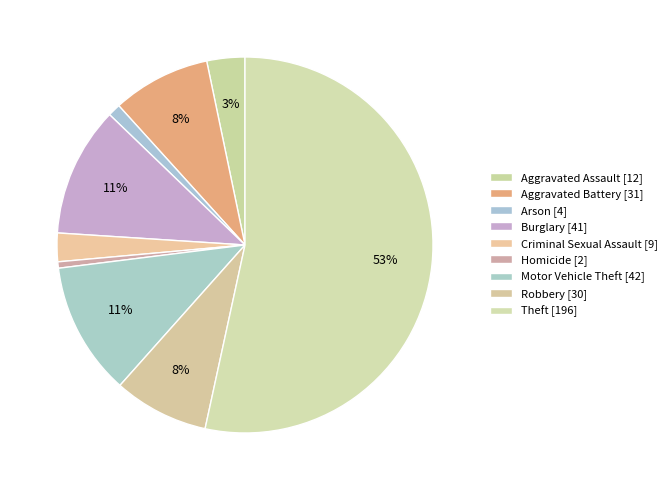

Rank the categories by value from highest to lowest.

Theft, Motor Vehicle Theft, Burglary, Aggravated Battery, Robbery, Aggravated Assault, Criminal Sexual Assault, Arson, Homicide